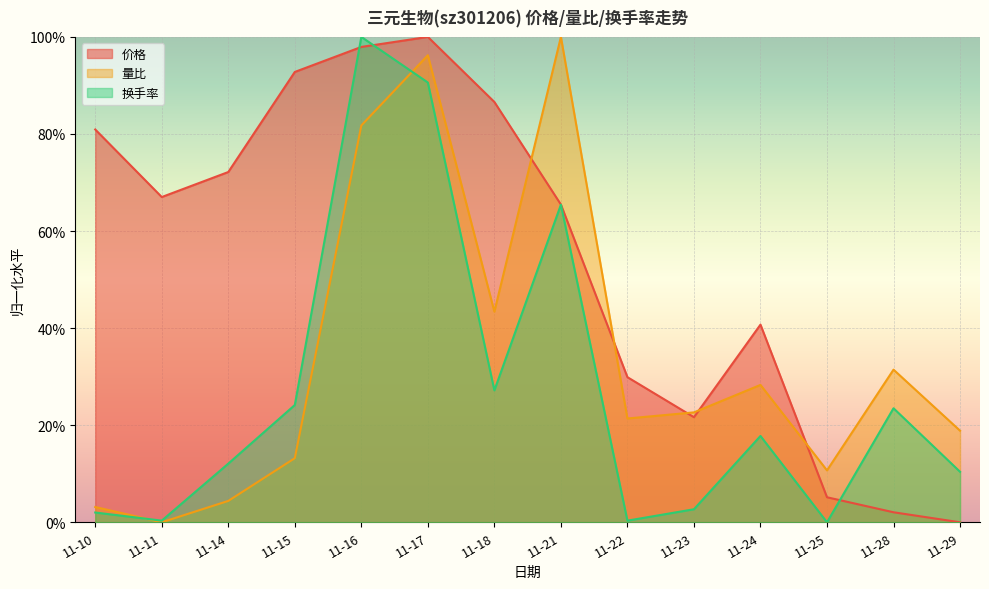

The 量比 series shows 0.0 at 11-14. True or false?

True